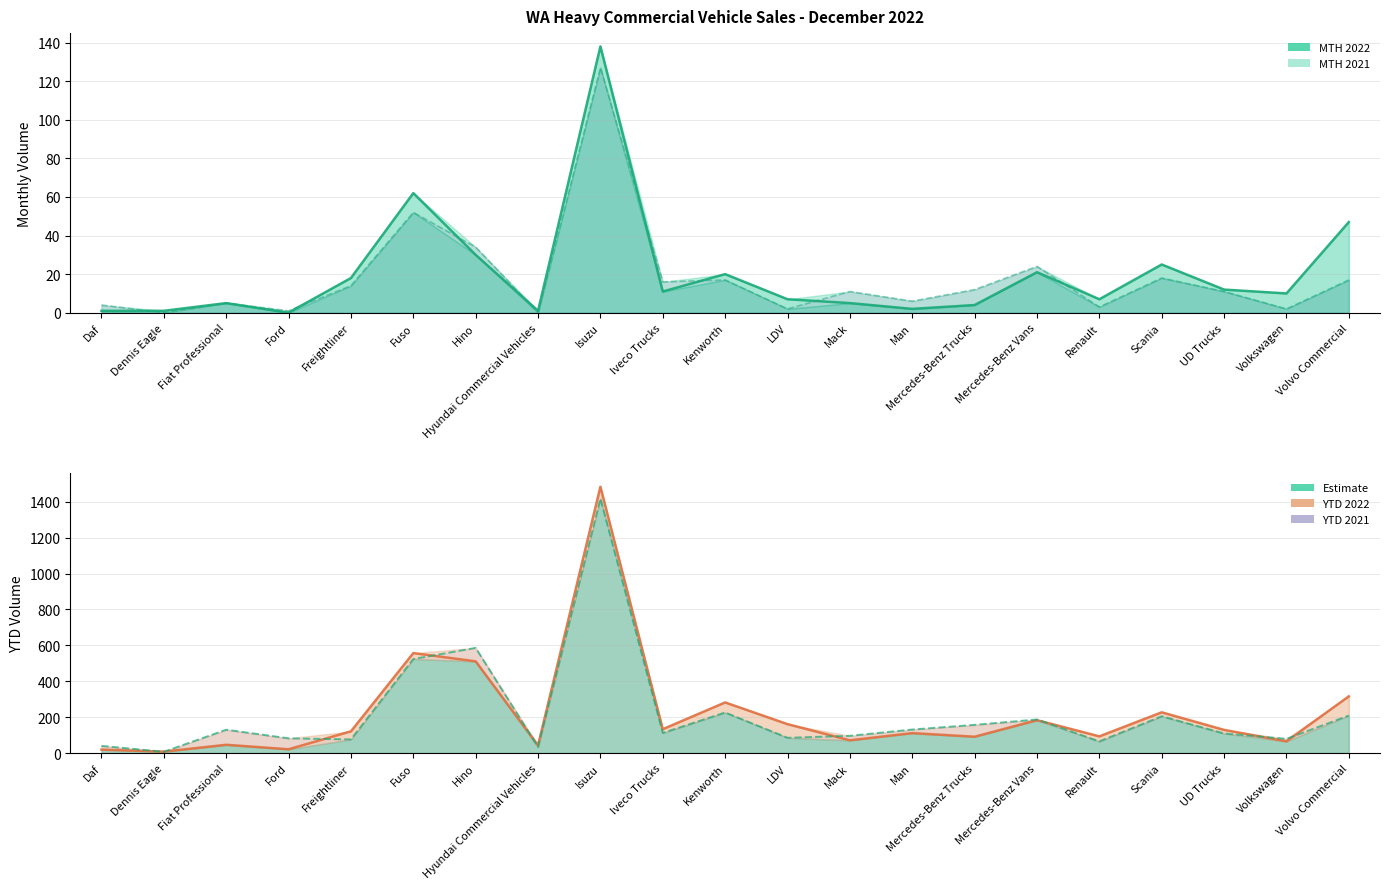

What is the value of the YTD 2021 point at the 12th from the left?

85